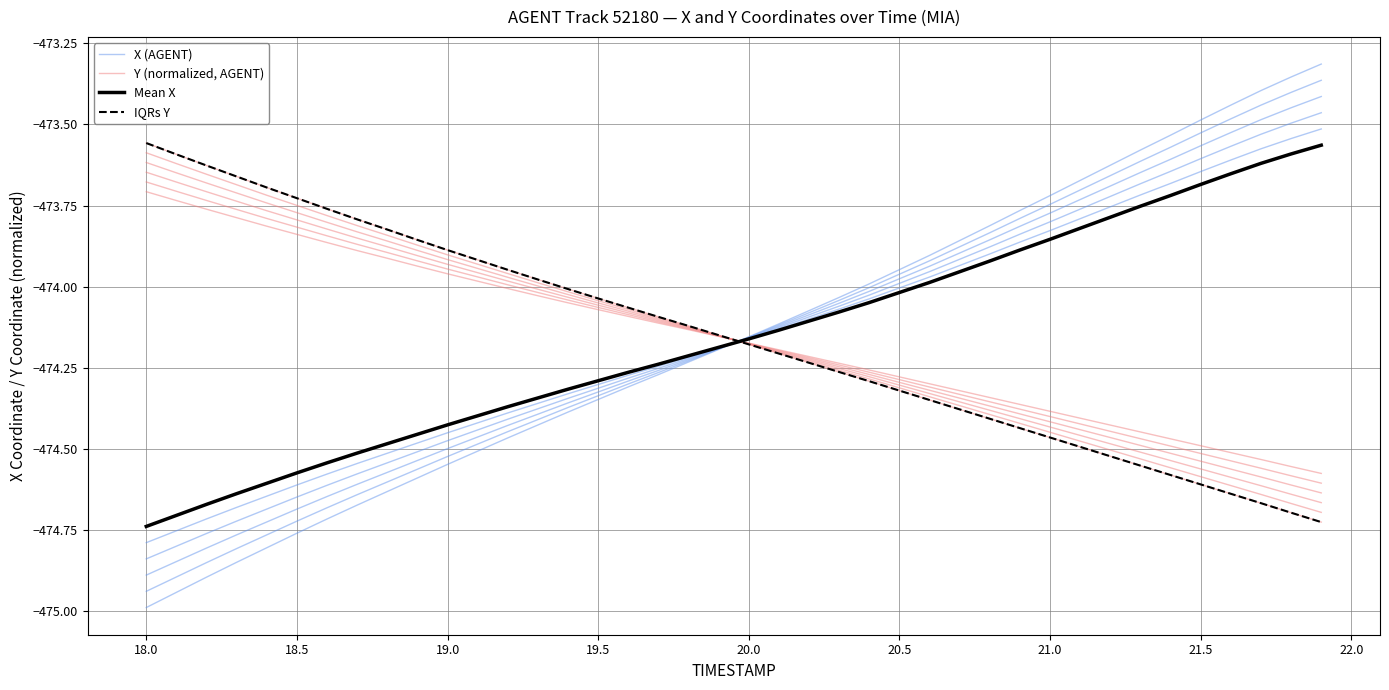

What is the sum of all X (AGENT) values?

-18966.3